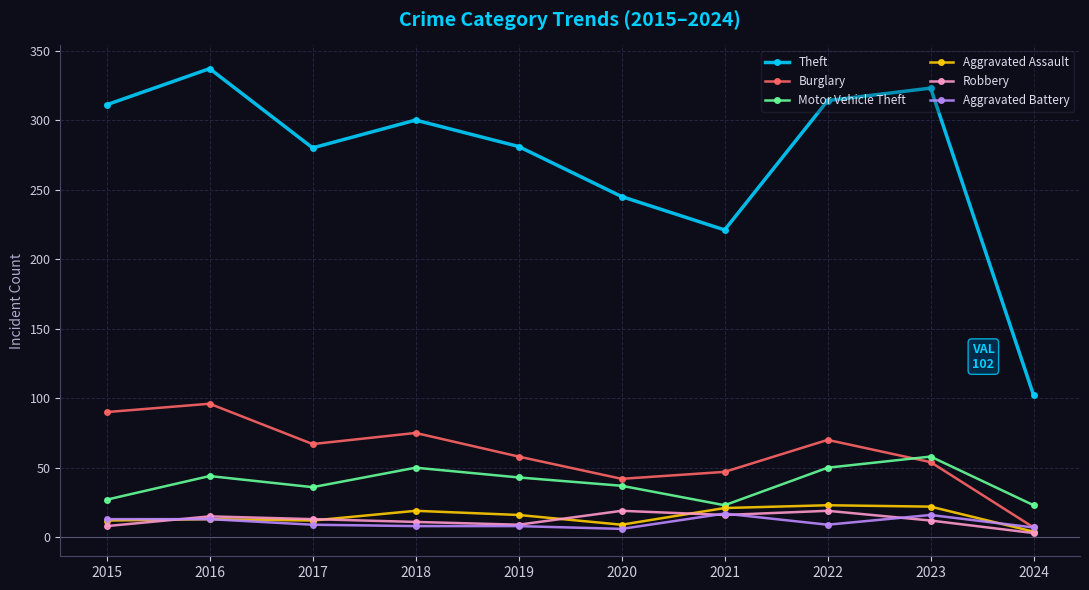

Where does the Aggravated Assault series first go above 16?

2018